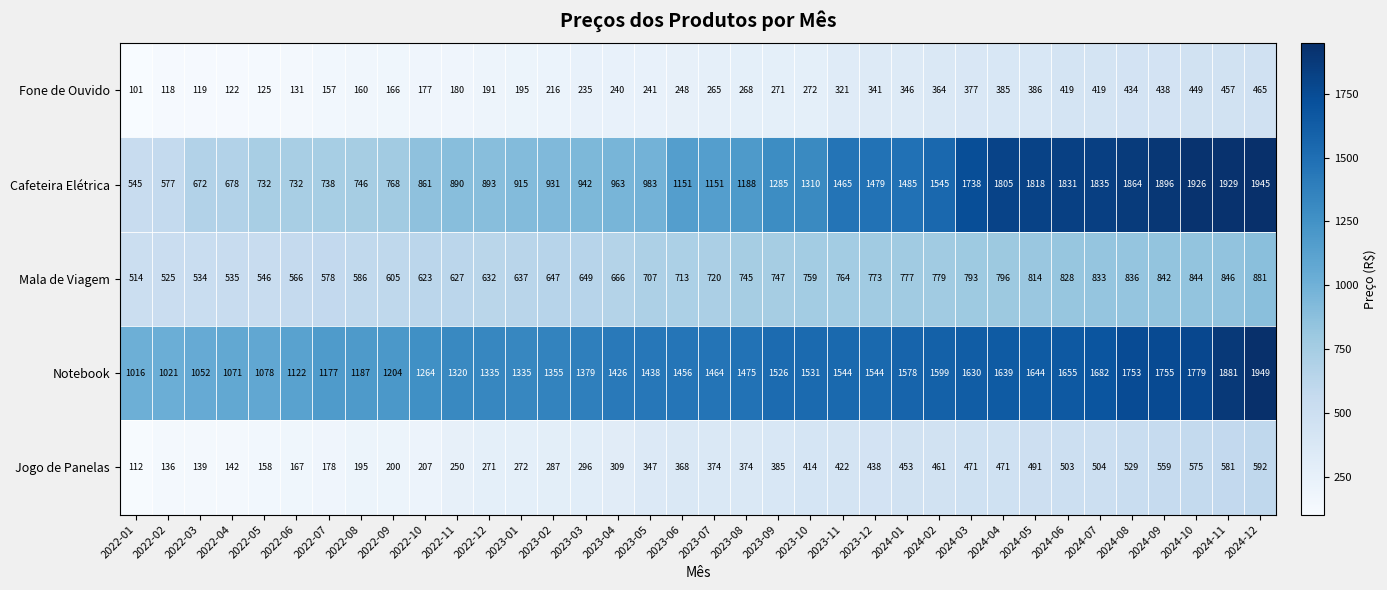

At which label is Jogo de Panelas closest to 352?

2023-05